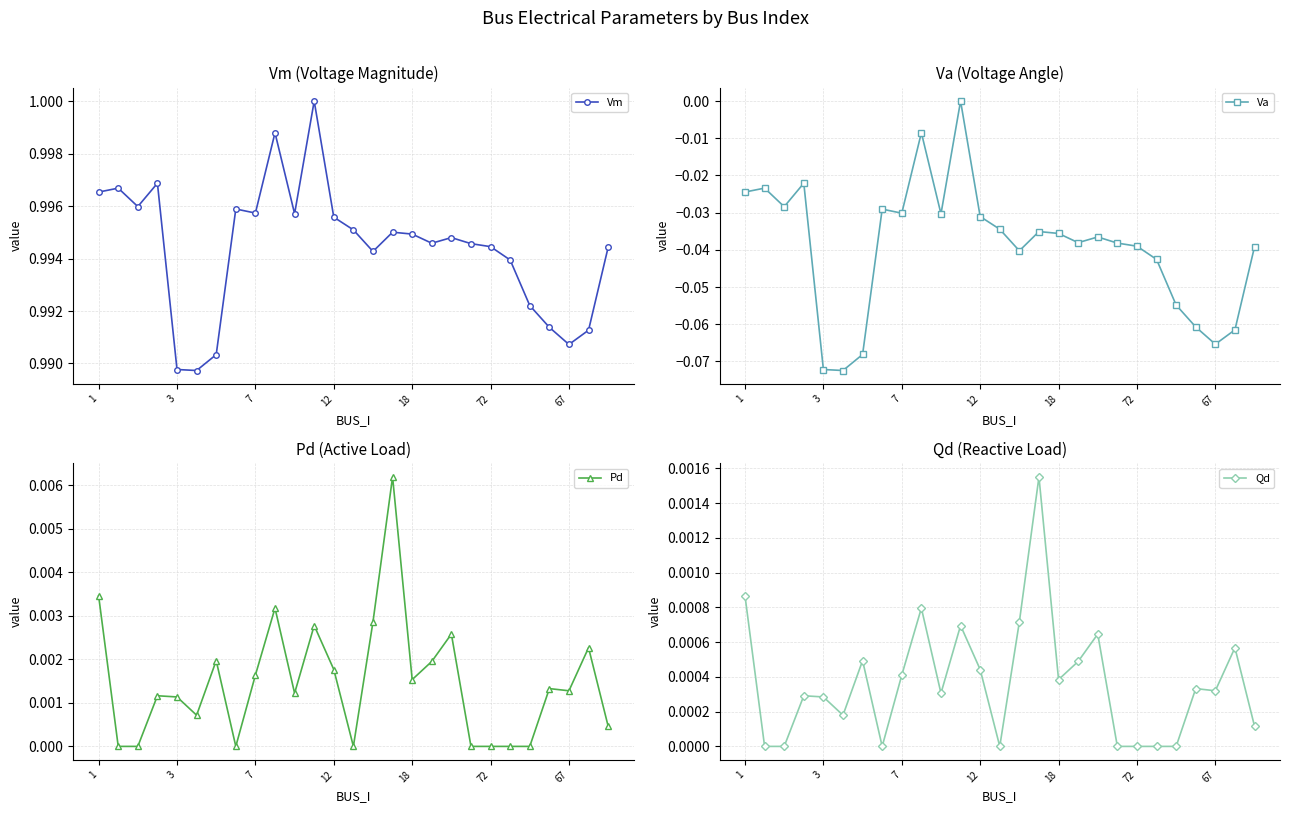

True or false: Va has more than 1 points higher than both neighbors.

True